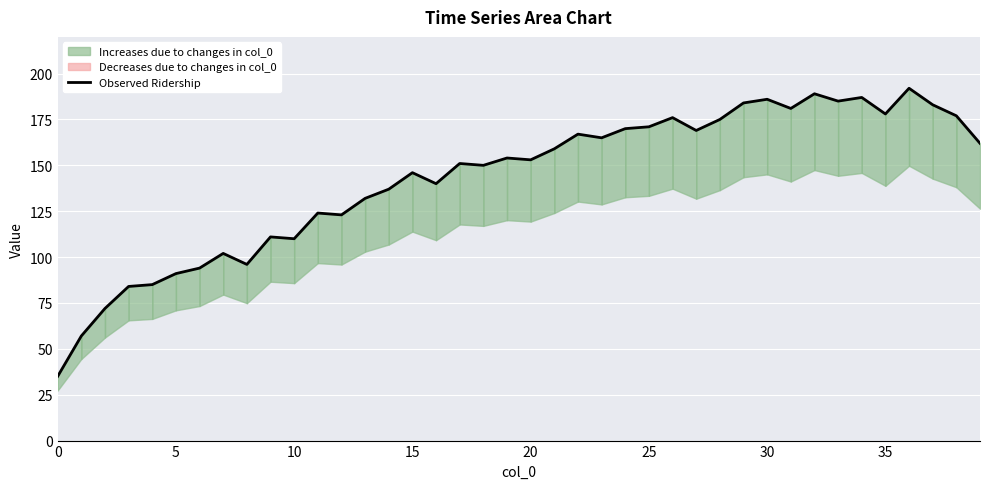

What is the change in value from 0 to 16?

+105